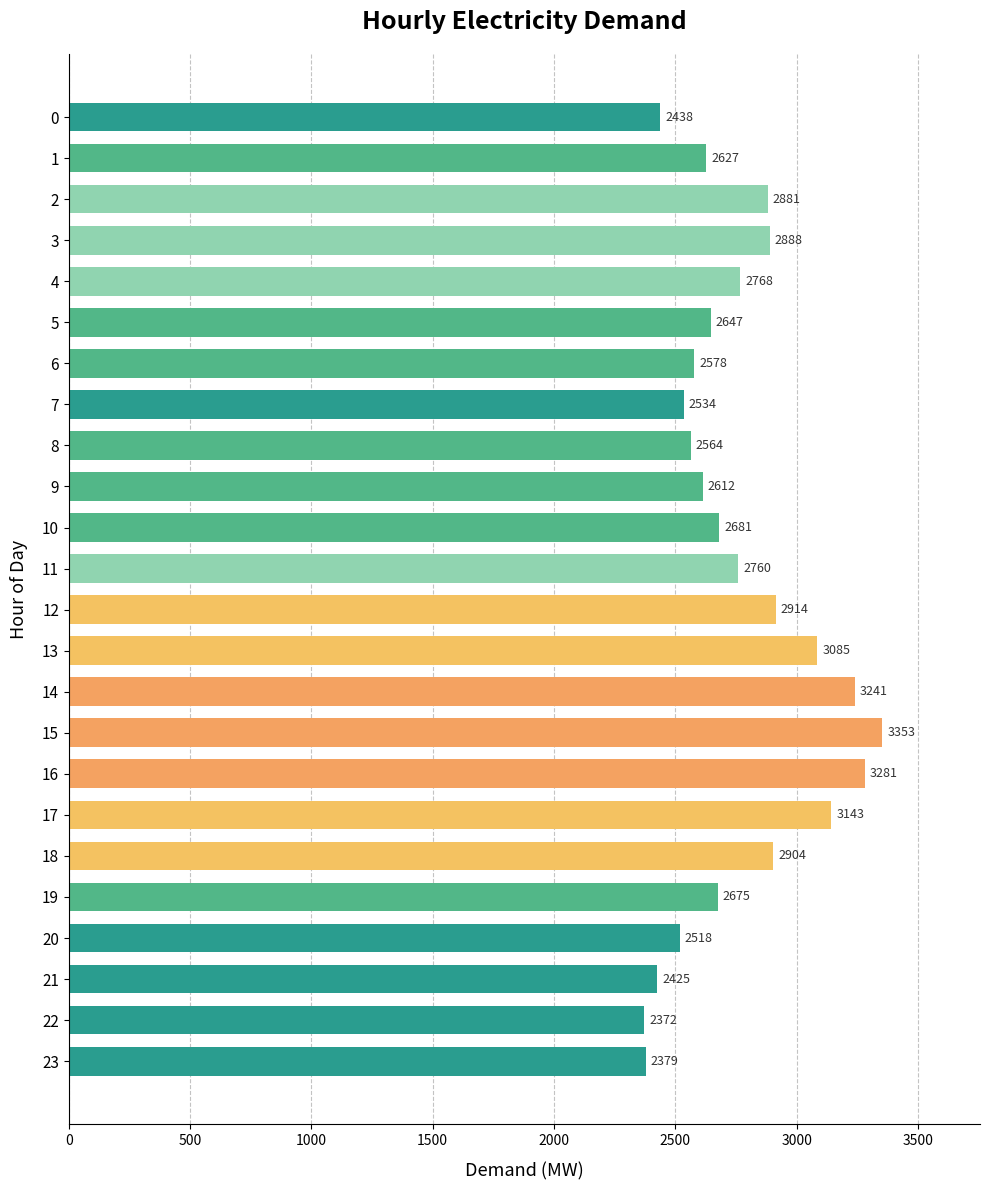

List the labels in order of value, smallest first.

22, 23, 21, 0, 20, 7, 8, 6, 9, 1, 5, 19, 10, 11, 4, 2, 3, 18, 12, 13, 17, 14, 16, 15